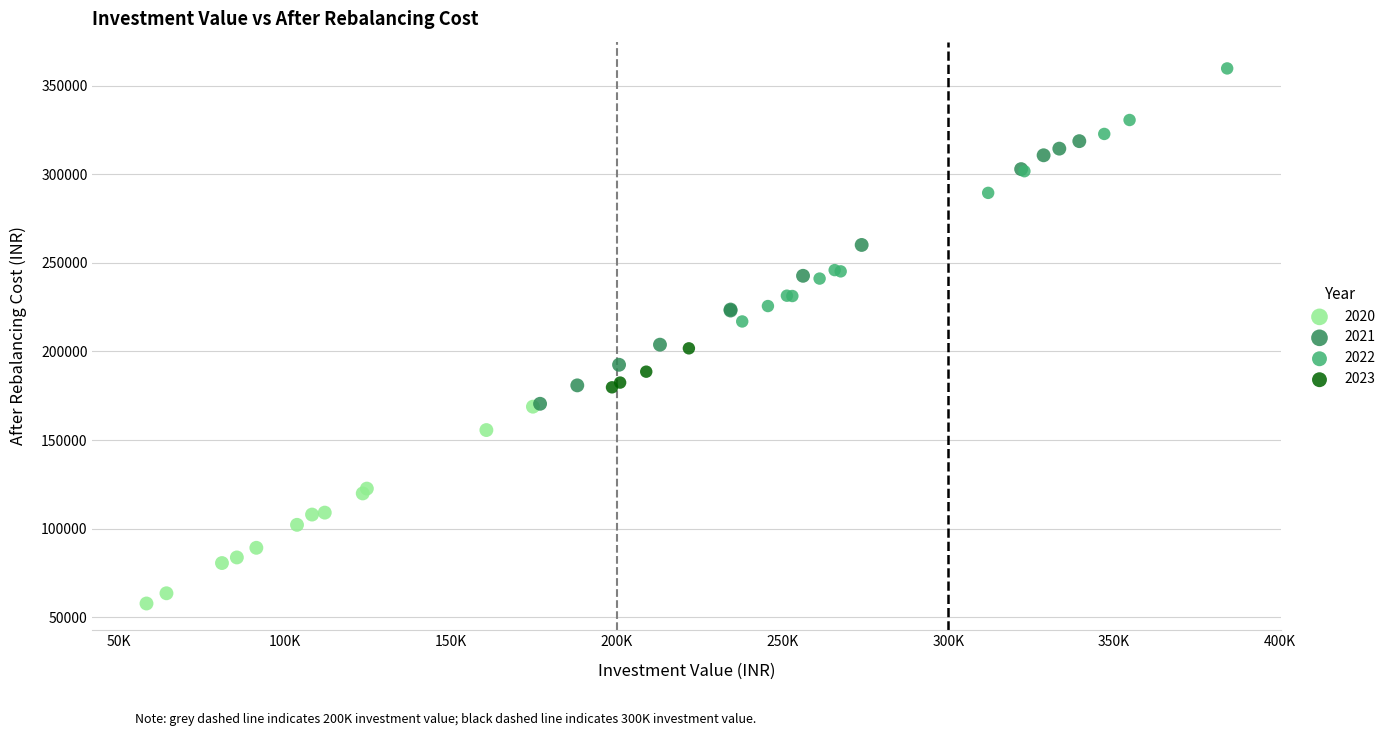

Which series contains the highest Y value?

2022